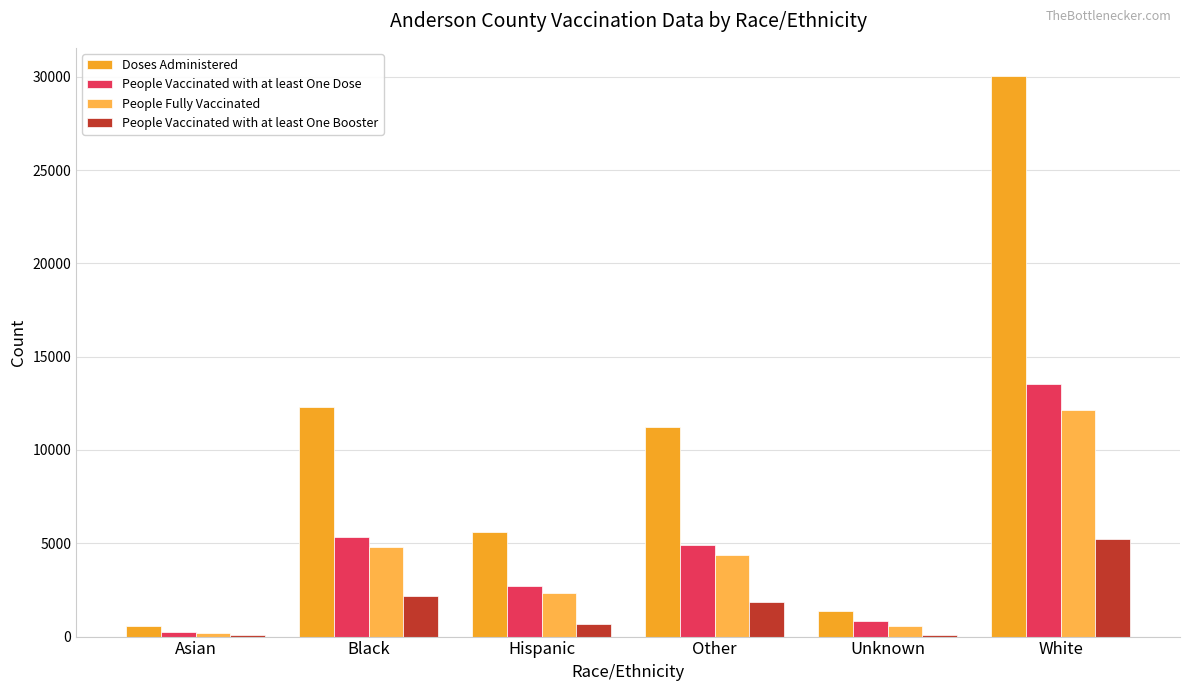

Reading left to right, transcribe all the data shown in this chart.

Doses Administered: 544	12291	5589	11232	1395	30045
People Vaccinated with at least One Dose: 242	5334	2708	4924	830	13512
People Fully Vaccinated: 212	4823	2331	4384	593	12128
People Vaccinated with at least One Booster: 92	2153	698	1855	83	5231